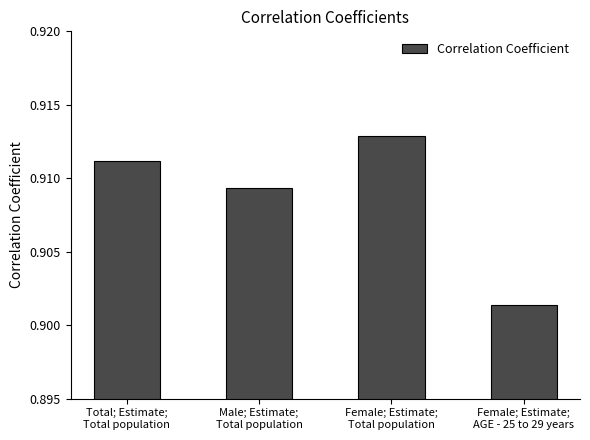

What is the sum of all values?

3.6